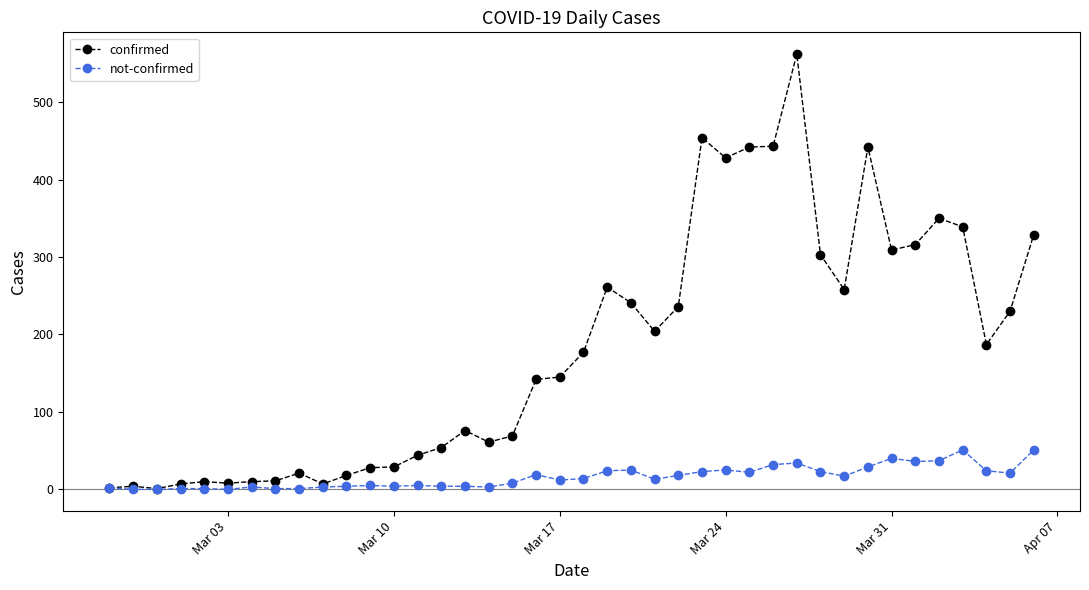

True or false: confirmed has more than 0 points higher than both neighbors.

True